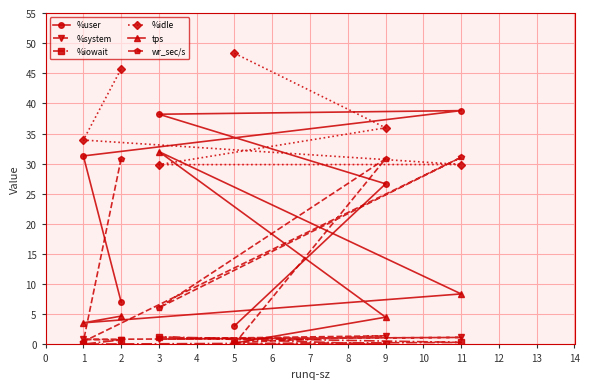

Which series has the widest spread of values?

%user